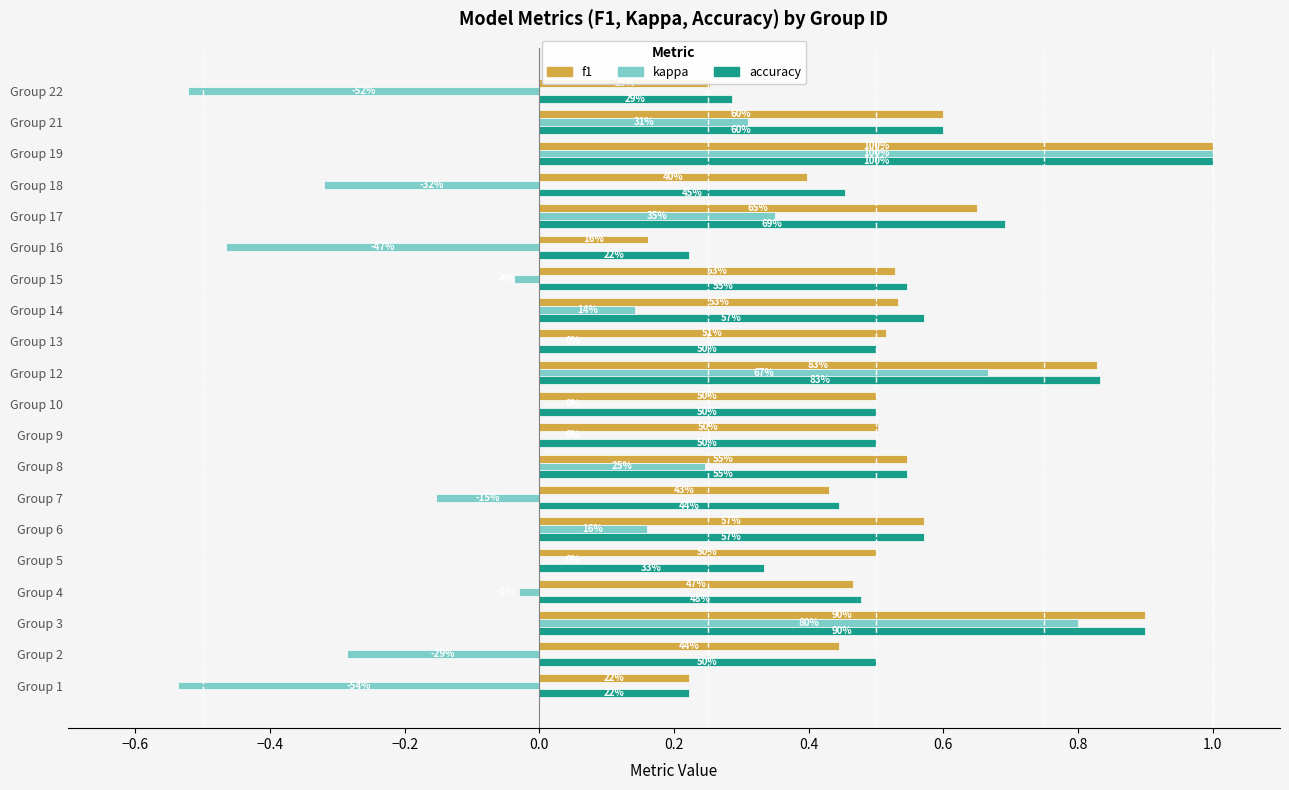

Reading left to right, what are all the values shown in this chart?

f1: 0.2	0.4	0.9	0.5	0.5	0.6	0.4	0.5	0.5	0.5	0.8	0.5	0.5	0.5	0.2	0.6	0.4	1.0	0.6	0.3
kappa: -0.5	-0.3	0.8	-0.0	0.0	0.2	-0.2	0.2	0.0	0.0	0.7	0.0	0.1	-0.0	-0.5	0.3	-0.3	1.0	0.3	-0.5
accuracy: 0.2	0.5	0.9	0.5	0.3	0.6	0.4	0.5	0.5	0.5	0.8	0.5	0.6	0.5	0.2	0.7	0.5	1.0	0.6	0.3